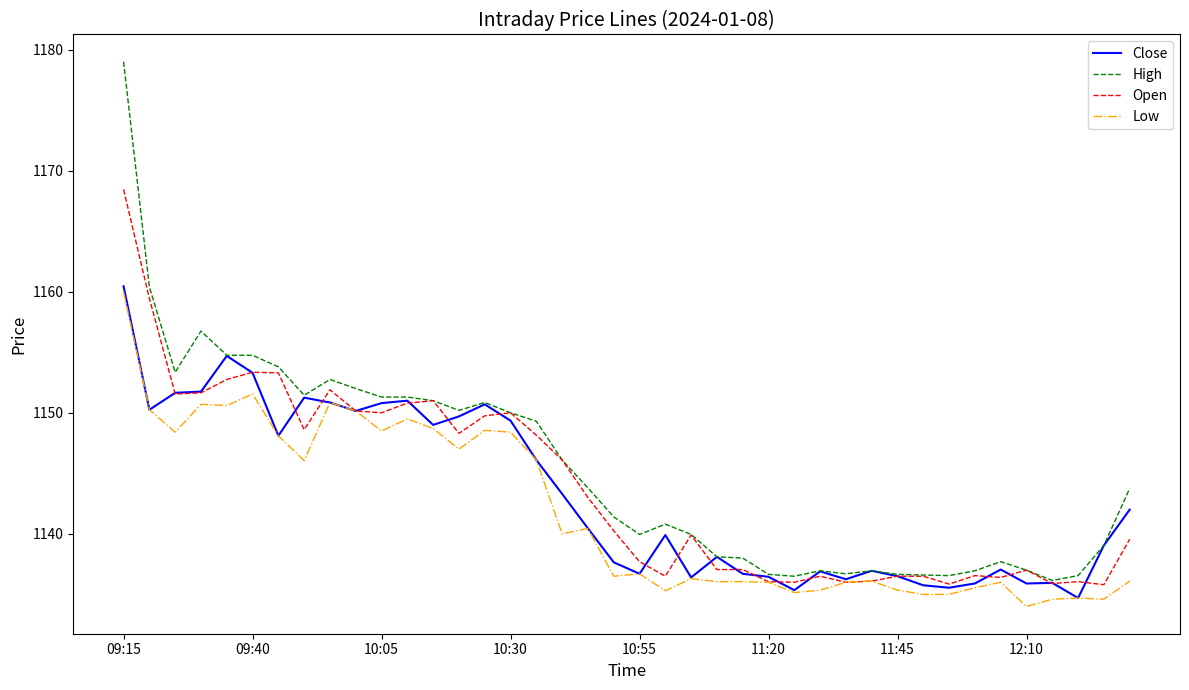

What is the minimum value shown in the chart?

1134.0